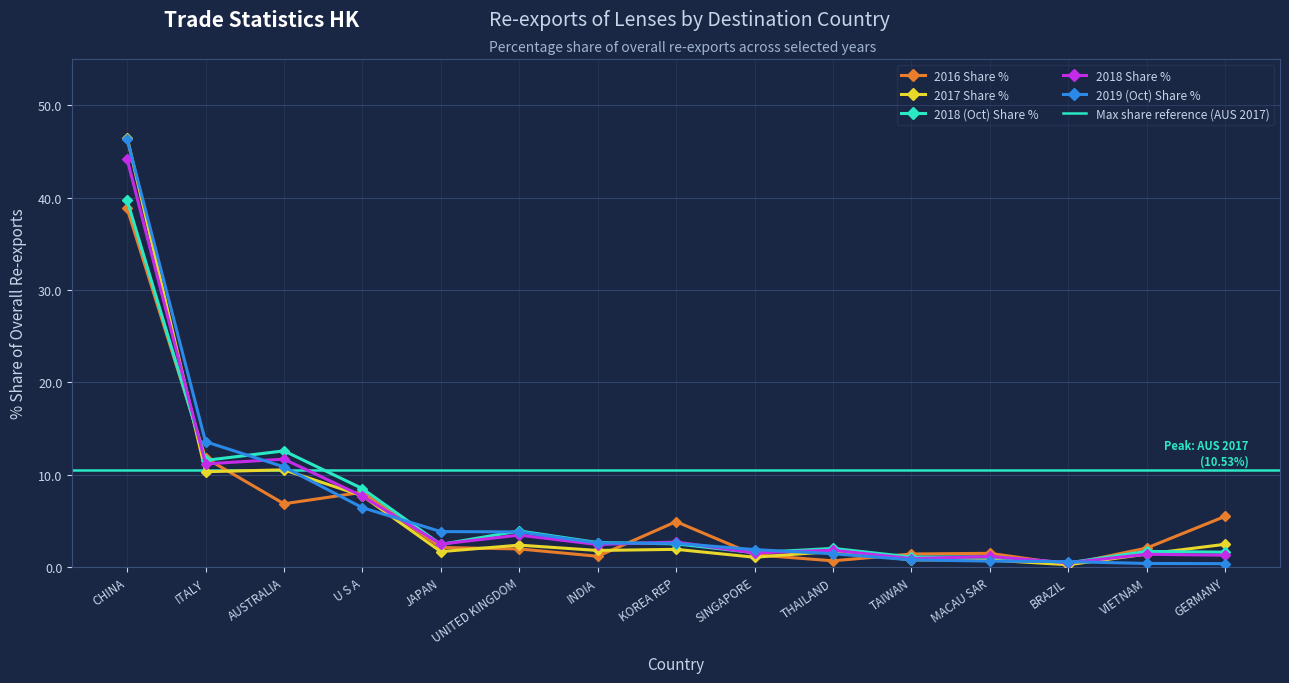

What is the total value across all series at KOREA REP?

14.7